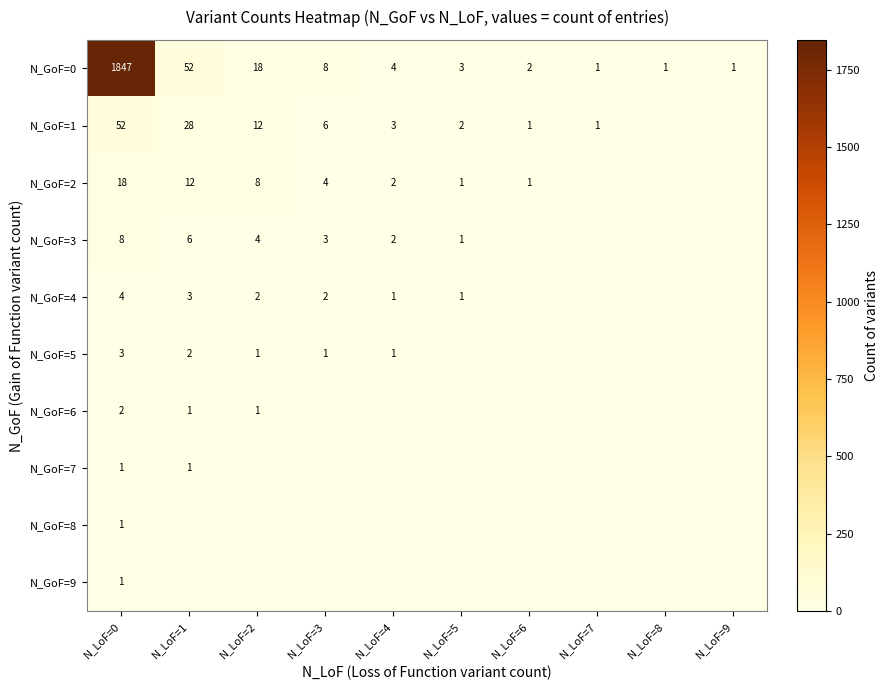

What is the sum of the N_GoF=1 values at N_LoF=4 and N_LoF=7?

4